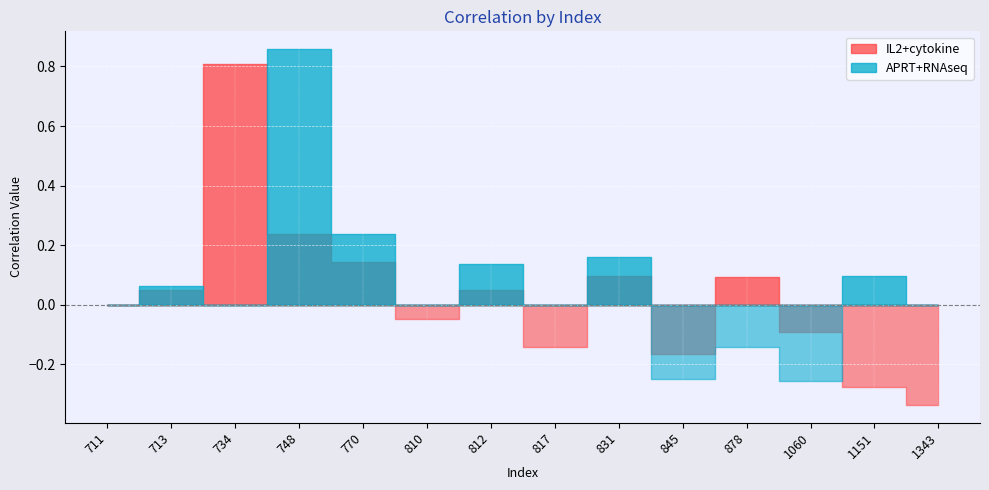

How many negative values does the APRT+RNAseq series have?

3